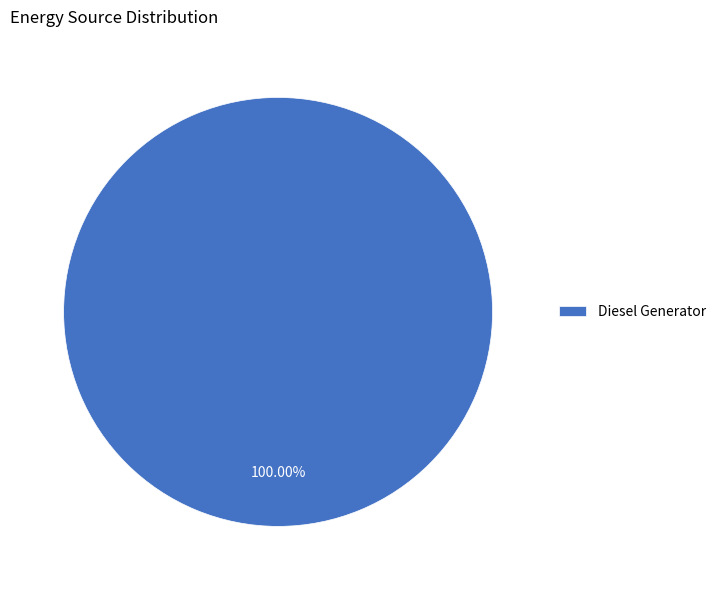

True or false: Diesel Generator accounts for 100% of the total.

True